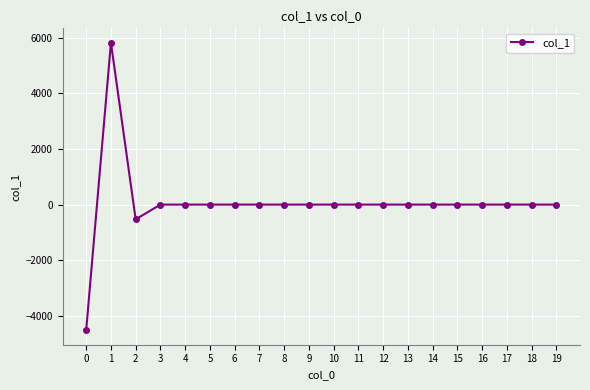

Does the chart have visible grid lines?

Yes